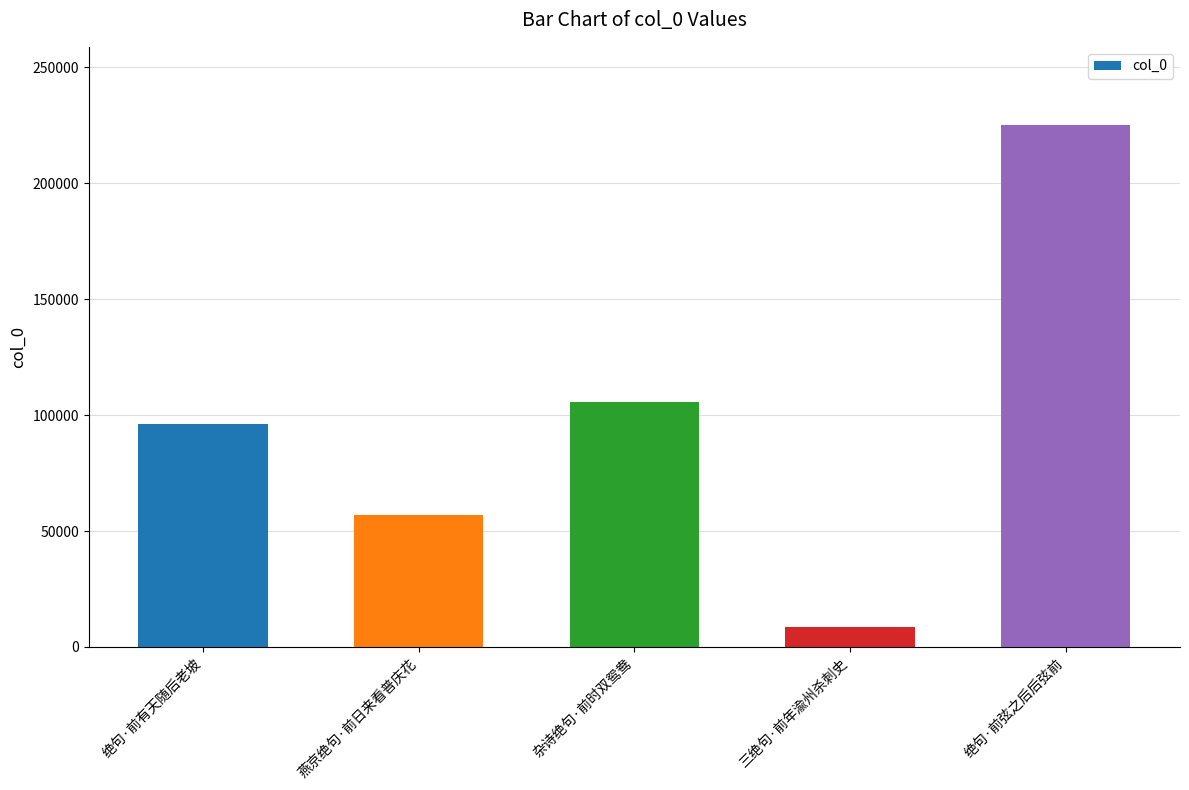

How many categories are shown in the chart?

5